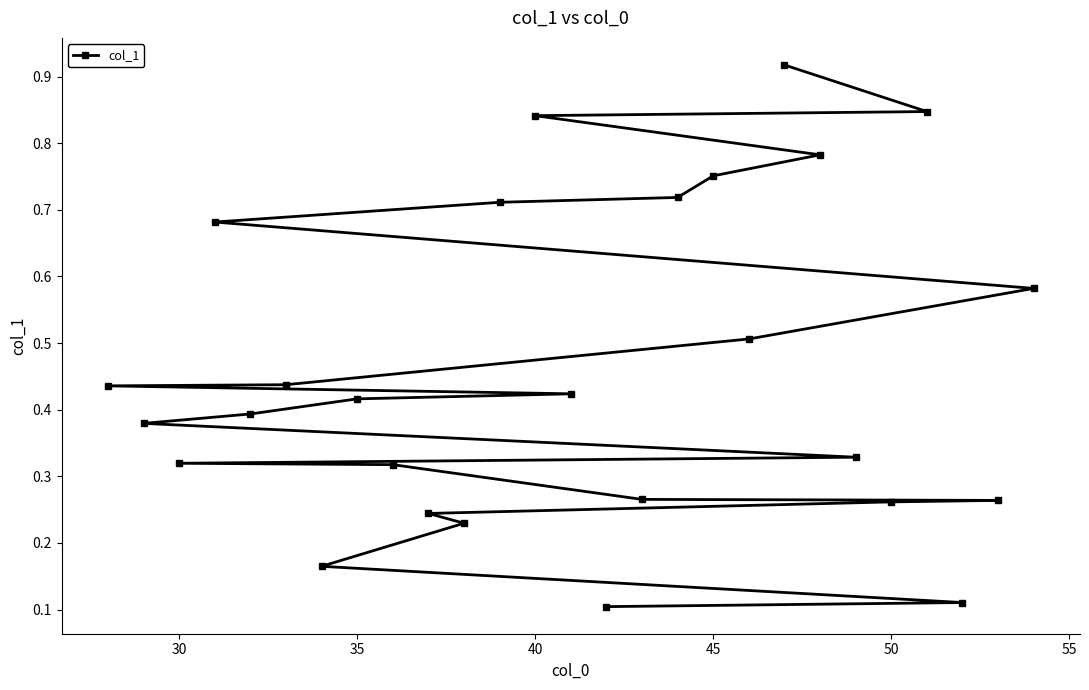

Which has a higher value, 30 or 50?

30